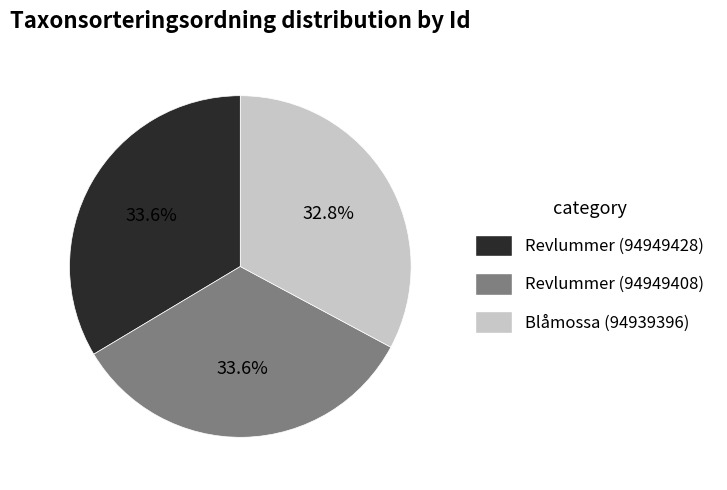

What portion of the pie excludes Blåmossa (94939396)?

67.2%